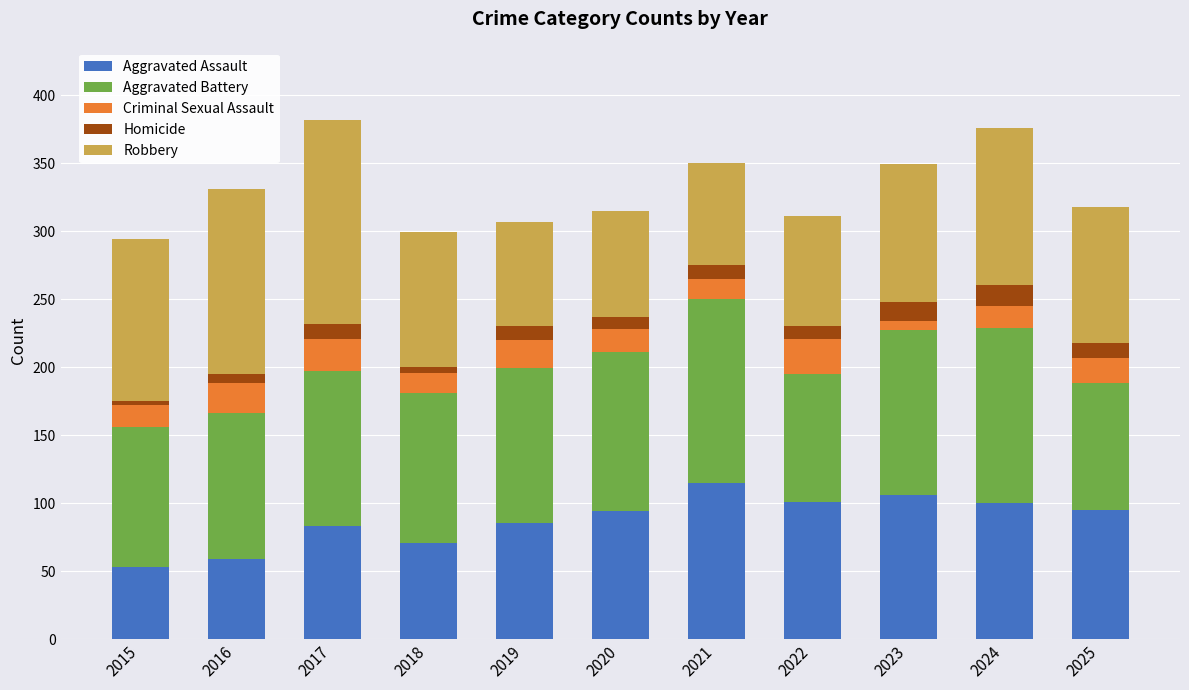

The Aggravated Assault series shows 83 at 2017. True or false?

True